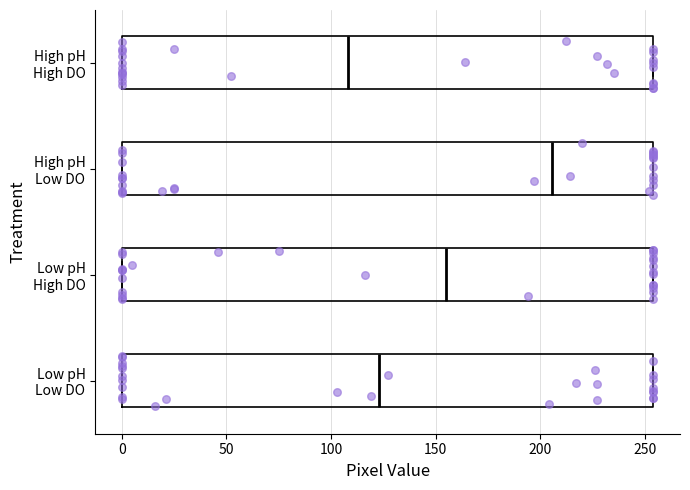

Which box's median line is the furthest to the right?

High pH Low DO